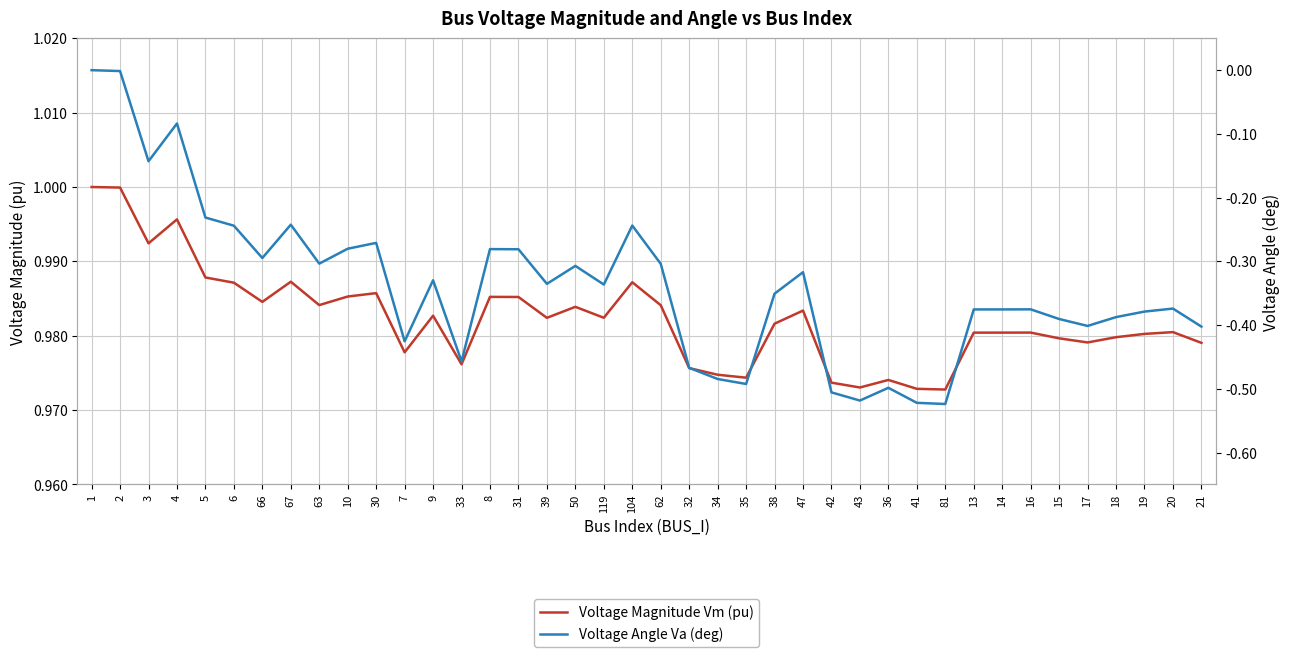

Does the chart display data point markers on the line(s)?

No